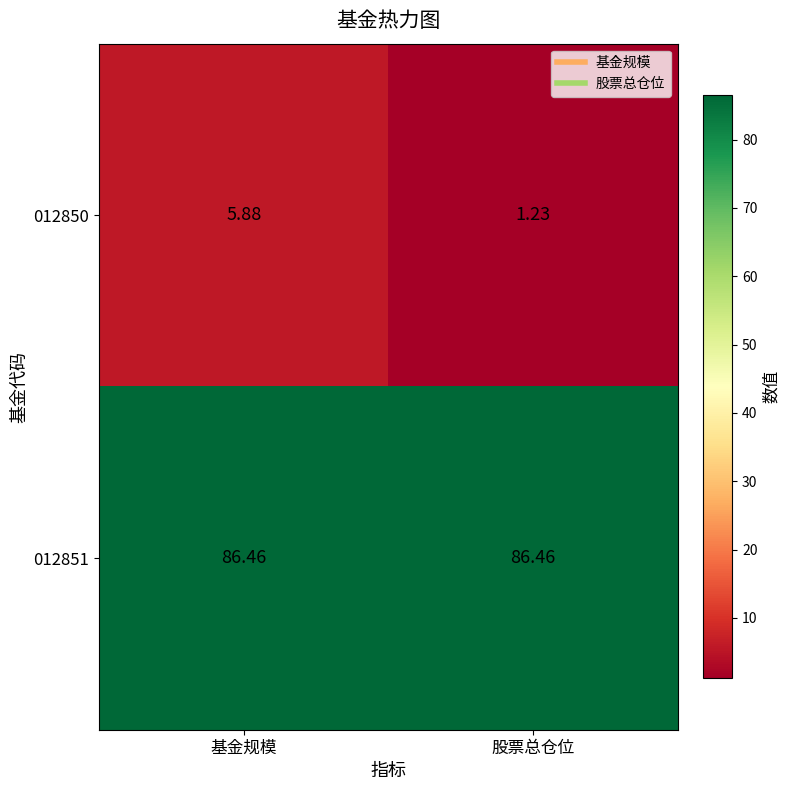

At which category is the sum across all series the highest?

基金规模